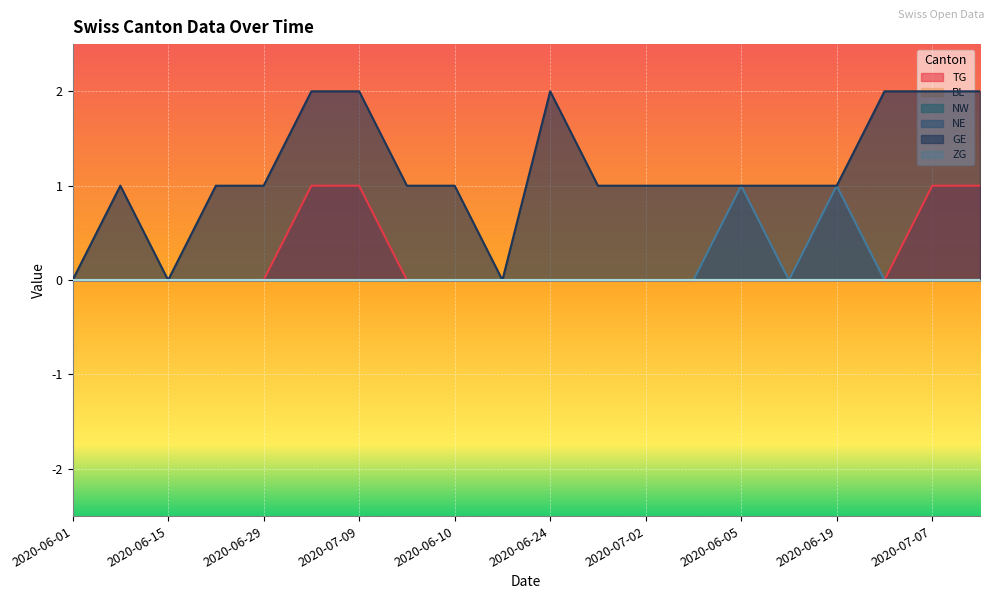

Does the chart display data point markers on the line(s)?

No